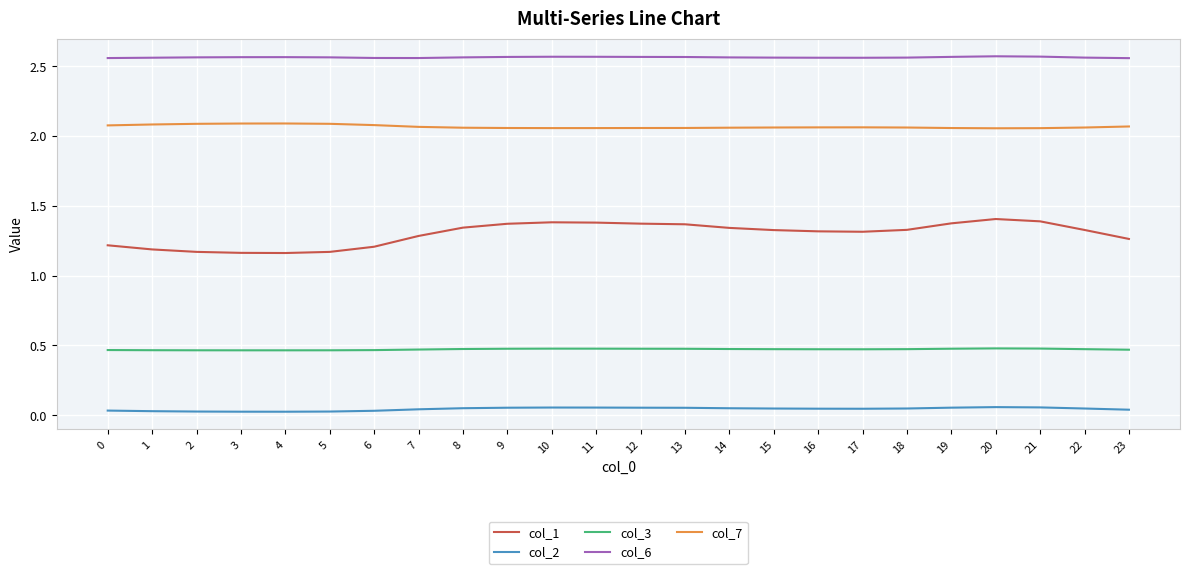

What is the difference between the highest and lowest values at 22?

2.5